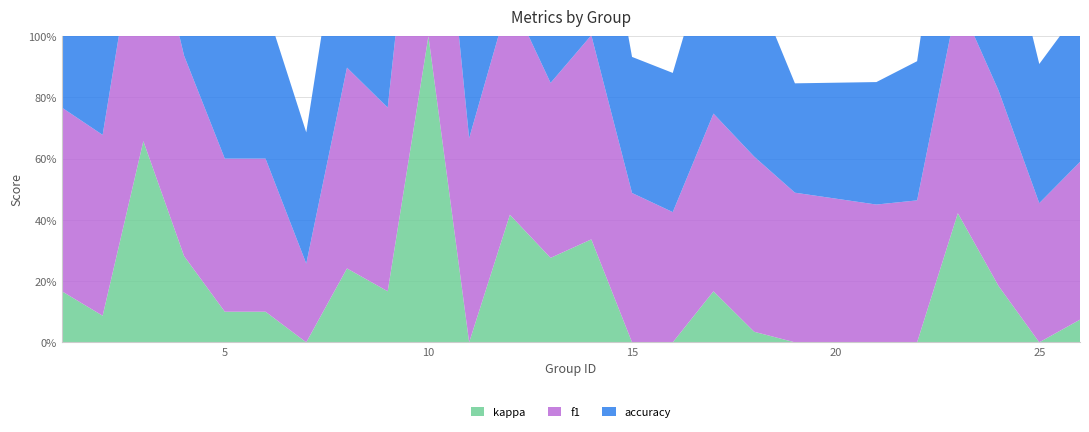

Reading left to right, list all the values displayed in this chart.

f1: 0.6	0.6	0.8	0.7	0.5	0.5	0.3	0.7	0.6	1.0	0.7	0.7	0.6	0.7	0.5	0.4	0.6	0.6	0.5	0.5	0.5	0.7	0.6	0.5	0.5
kappa: 0.2	0.1	0.7	0.3	0.1	0.1	0.0	0.2	0.2	1.0	0.0	0.4	0.3	0.3	-0.0	-0.1	0.2	0.0	-0.1	-0.1	-0.1	0.4	0.2	-0.1	0.1
accuracy: 0.6	0.6	0.8	0.6	0.5	0.5	0.4	0.6	0.6	1.0	0.5	0.7	0.6	0.7	0.4	0.5	0.6	0.6	0.4	0.4	0.5	0.7	0.6	0.5	0.5